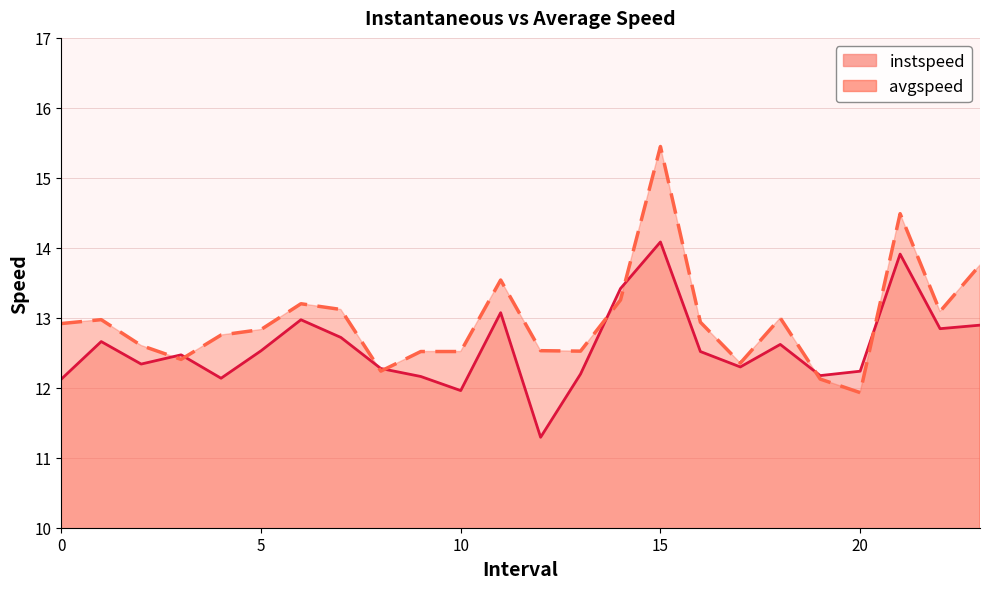

The instspeed series shows 13.4 at 14.0. True or false?

True